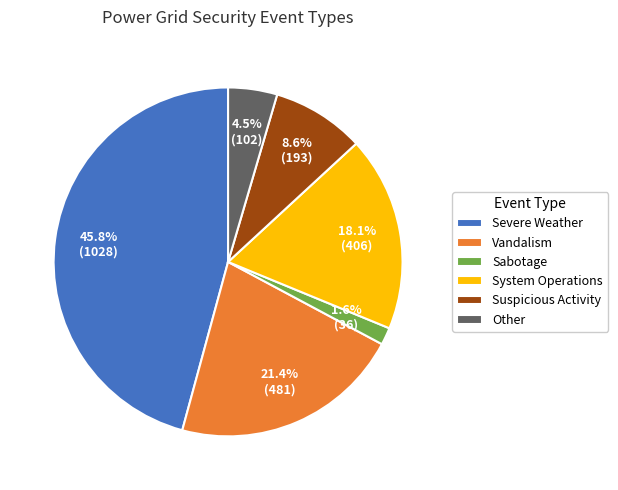

Approximately how many times larger is the value at System Operations compared to Suspicious Activity?

2.1